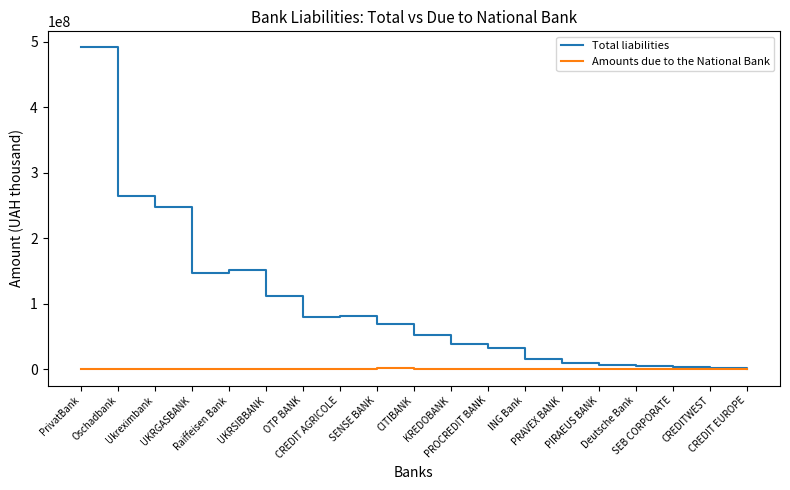

Which series has the largest range (max minus min)?

Total liabilities